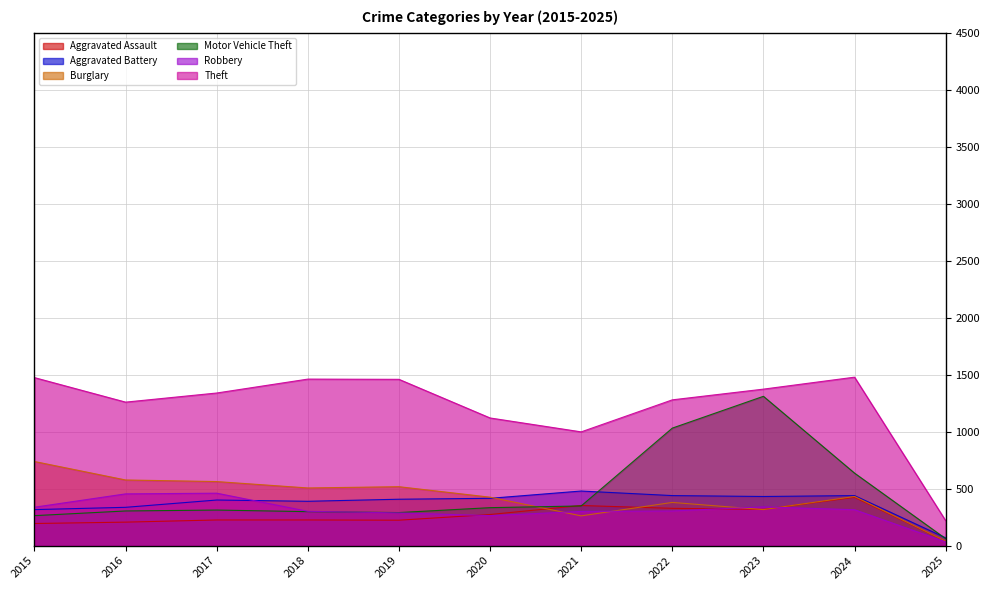

Where is the first local maximum for Aggravated Assault?

2021